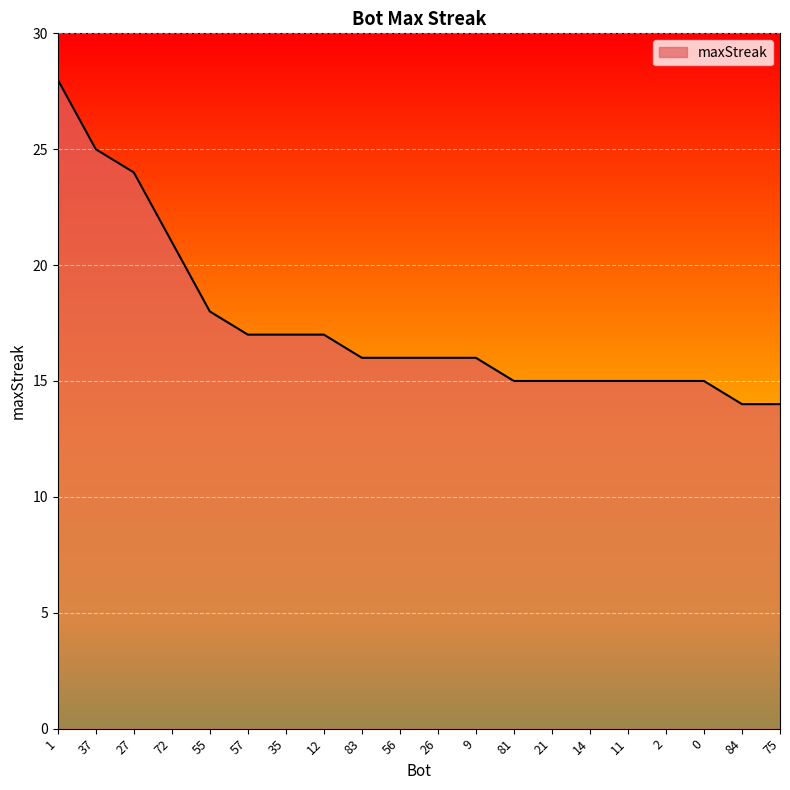

What is the change in value from 81 to 84?

-1